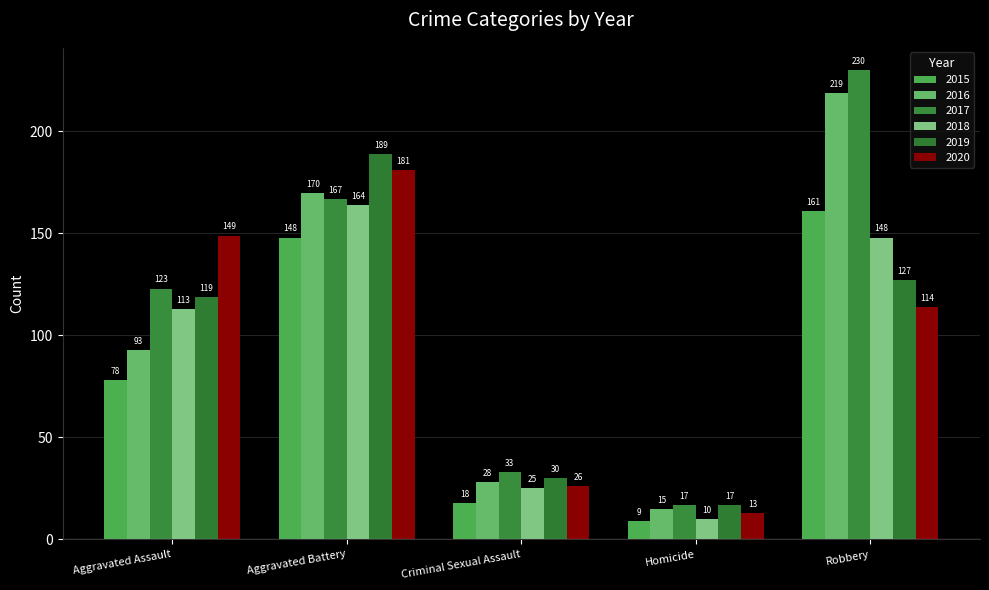

How many bars are there in total?

30